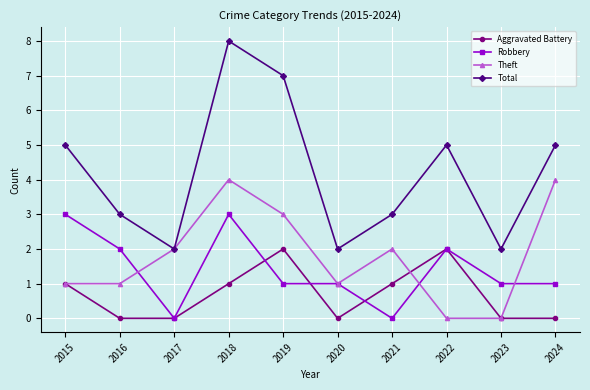

What is the sum of the Robbery values at 2021 and 2019?

1